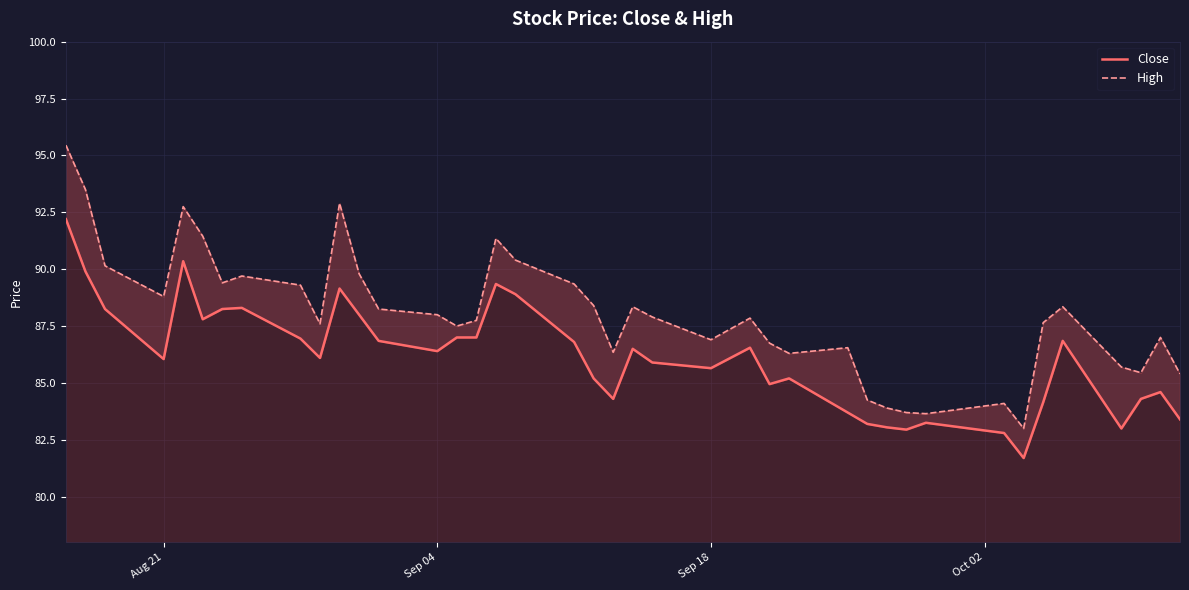

True or false: Close and High intersect in this chart.

False